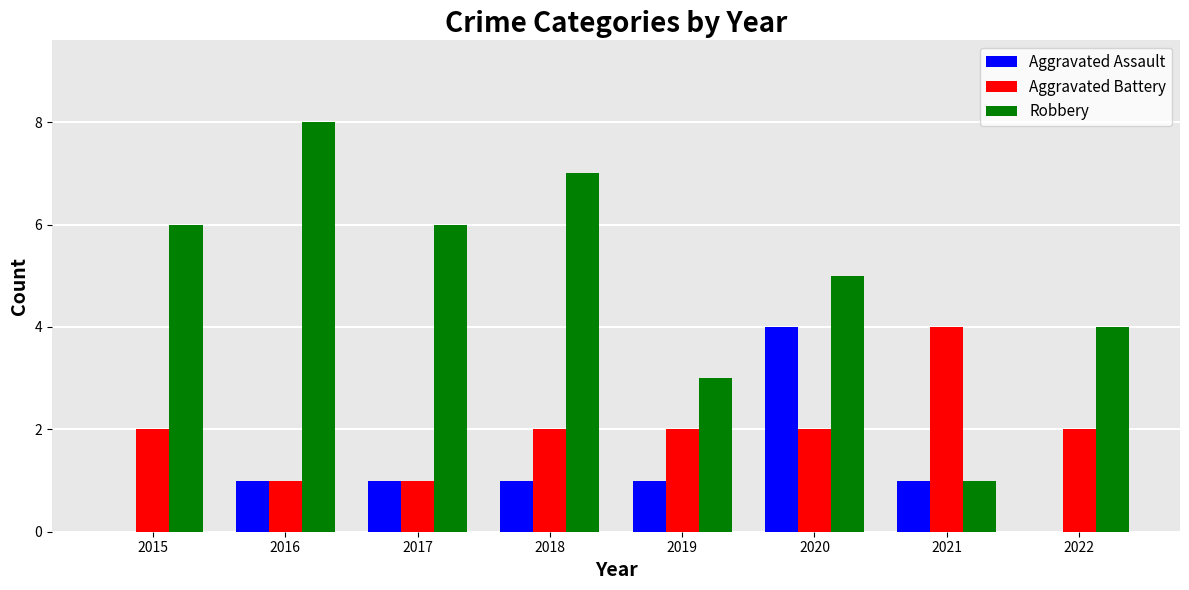

What are all the series names shown in the legend?

Aggravated Assault, Aggravated Battery, Robbery